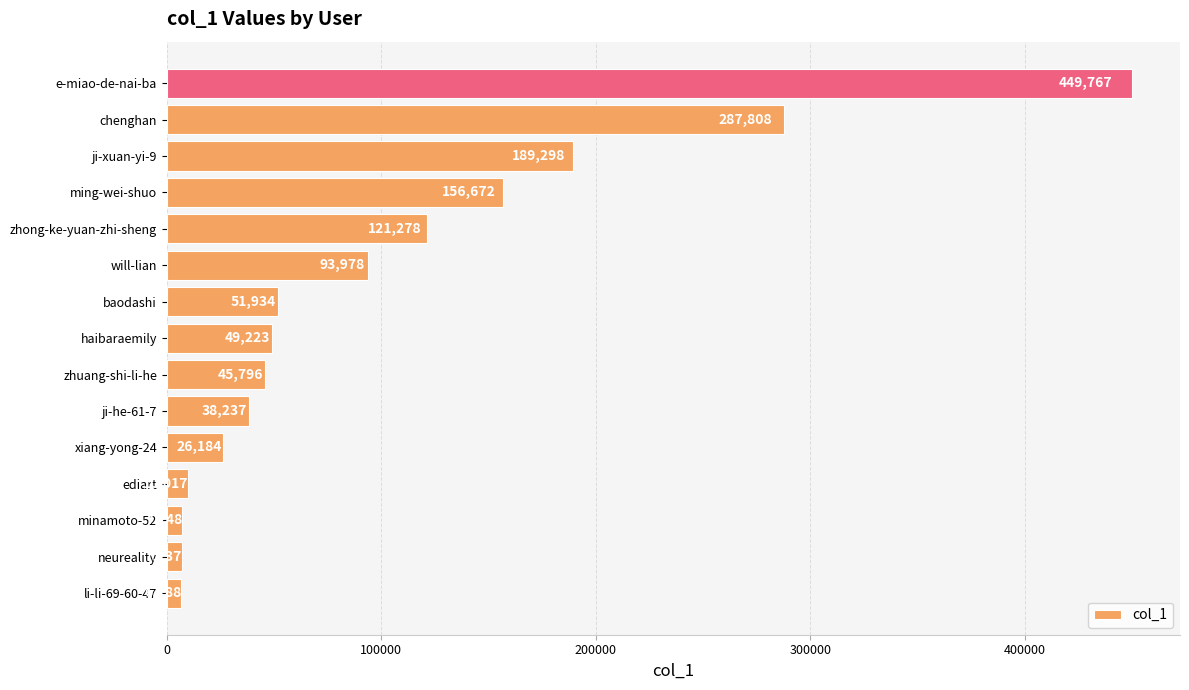

Reading bottom to top, transcribe all the data shown in this chart.

6788	7237	7248	10017	26184	38237	45796	49223	51934	93978	121278	156672	189298	287808	449767